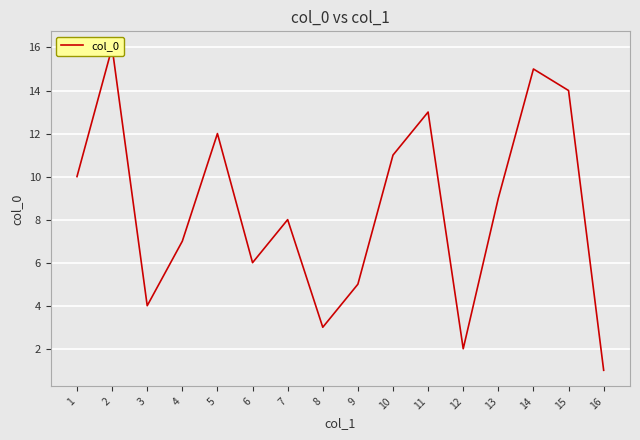

Where is the data nearest to the value 8?

7